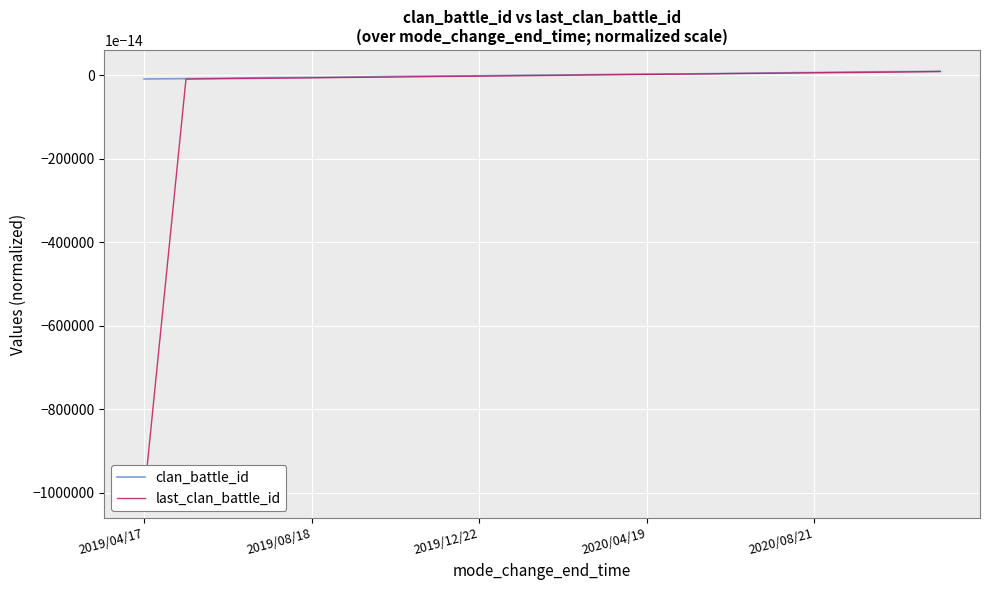

True or false: clan_battle_id has a value of -0.0 at 6.

True